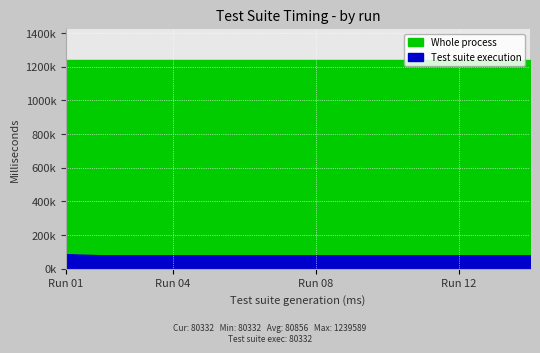

Count the number of data series in this chart.

2